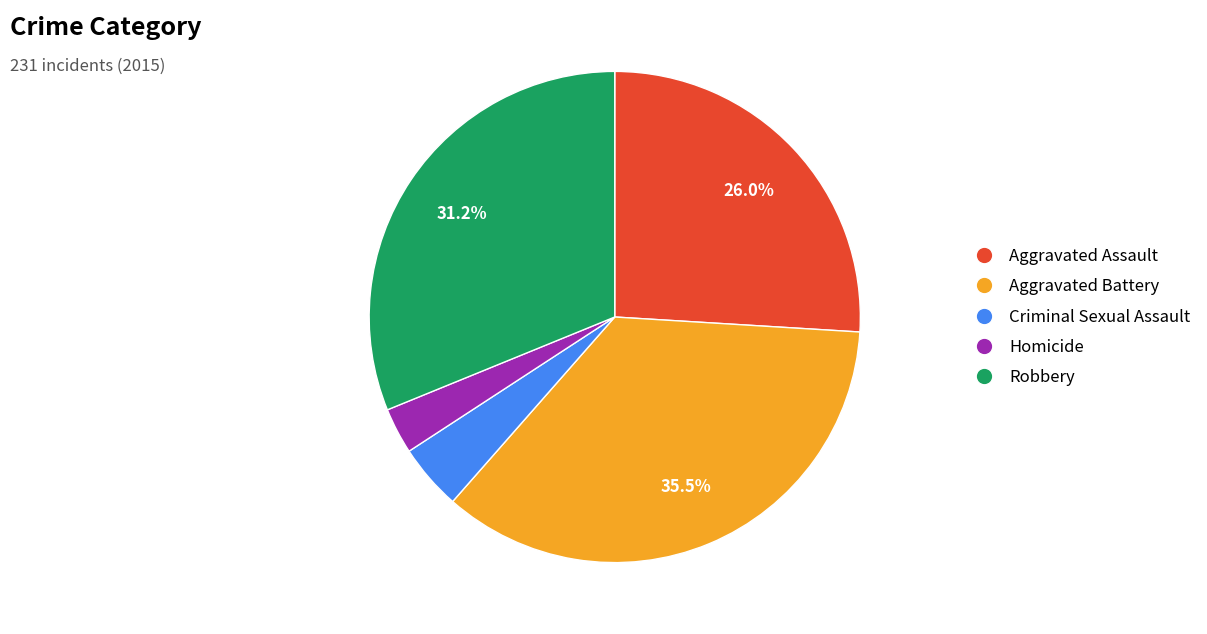

Approximately how many times larger is the value at Robbery compared to Aggravated Battery?

0.9